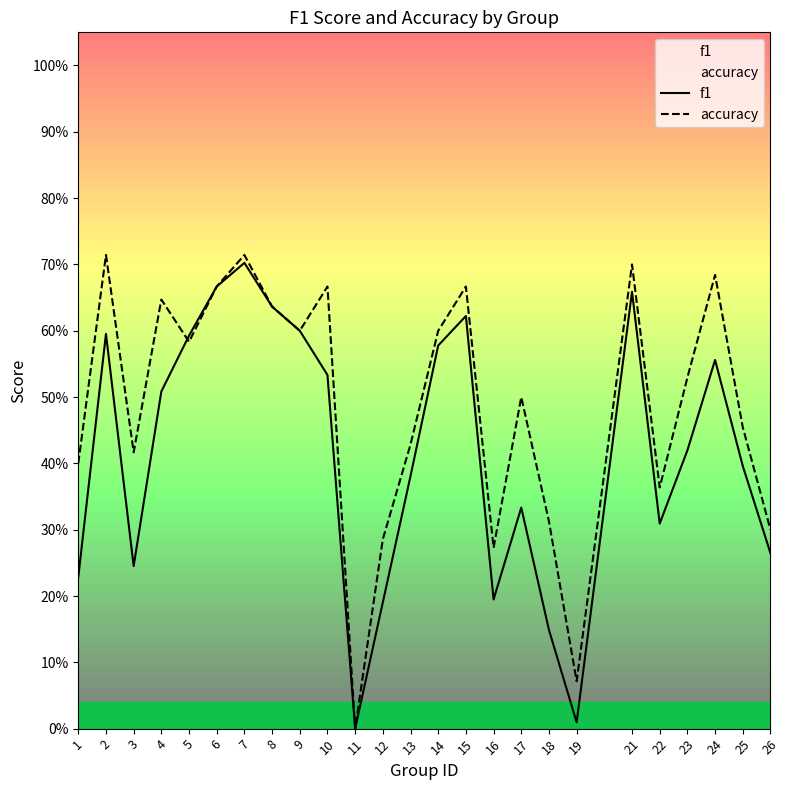

What is the spread (max minus min) of values at 17?

0.2